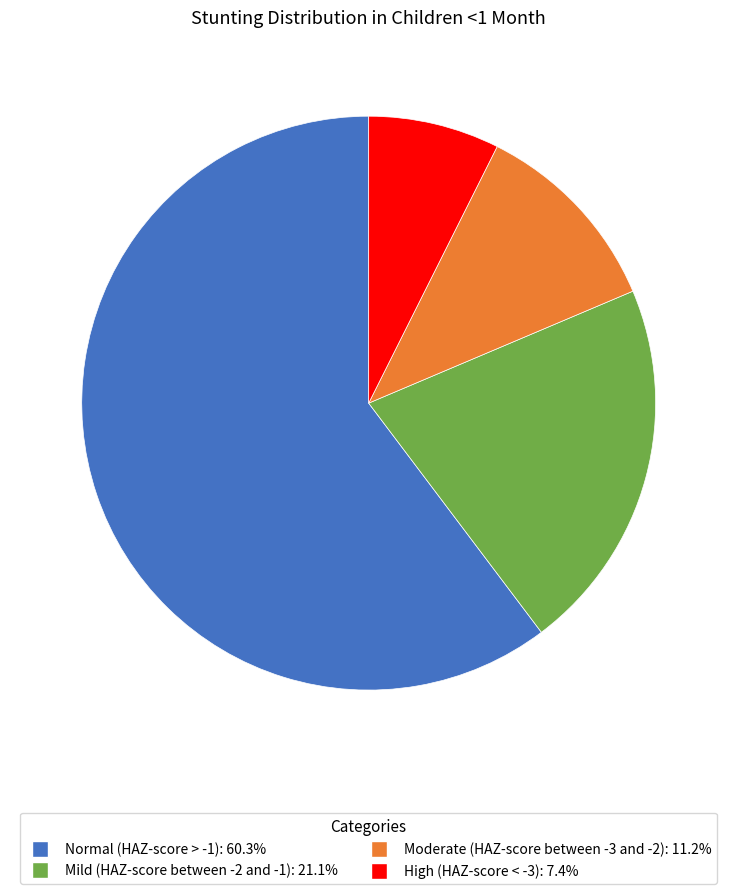

Do Moderate (HAZ-score between -3 and -2) and Normal (HAZ-score > -1) together represent more than half of the pie?

Yes